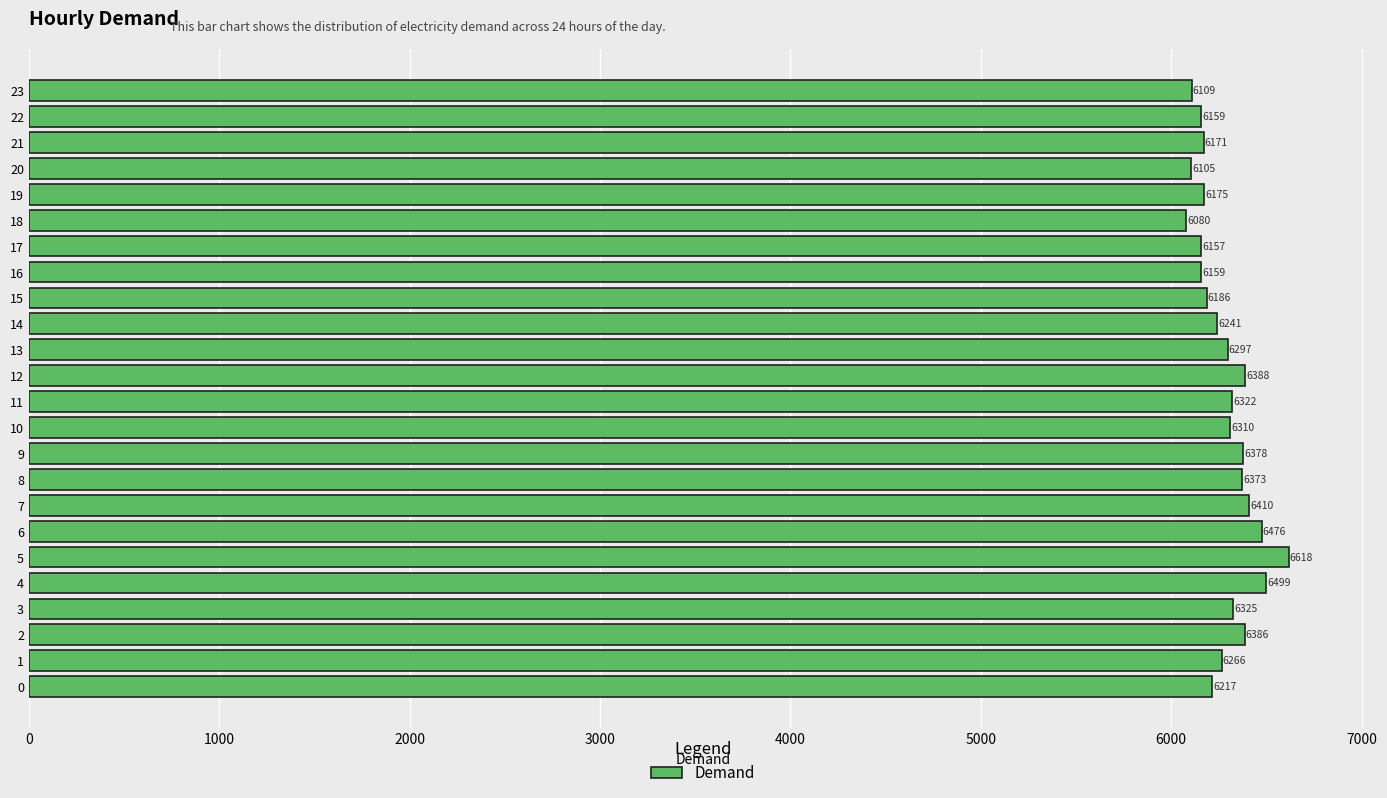

Is it true that the value at 5 is 10459?

False